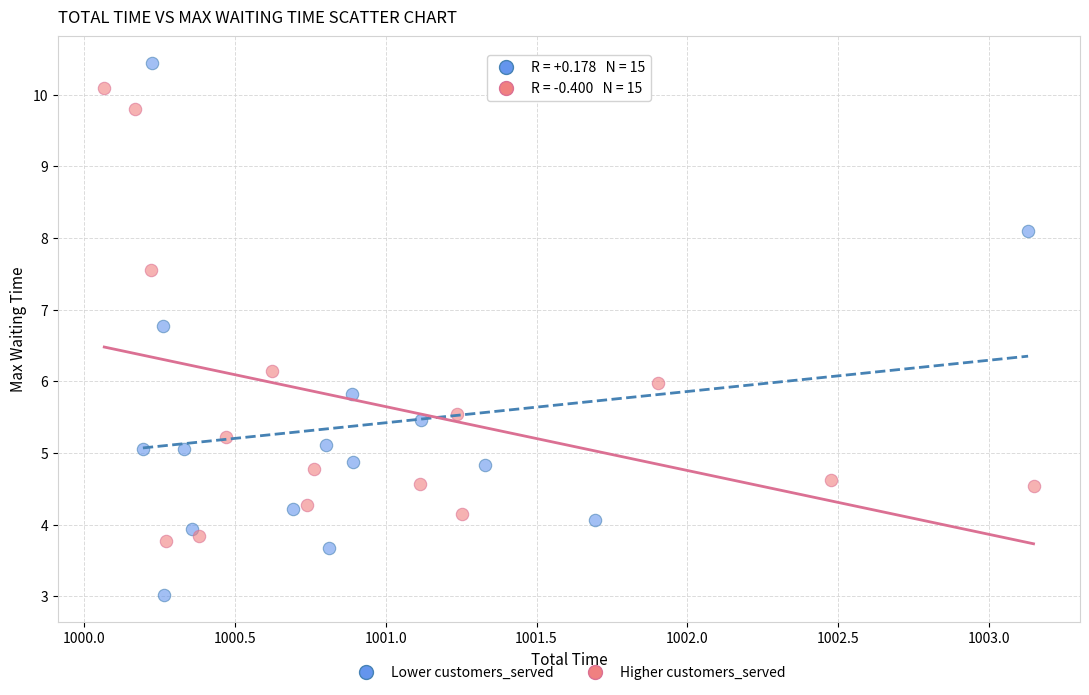

Which series has the largest Y range (max minus min)?

Lower customers_served